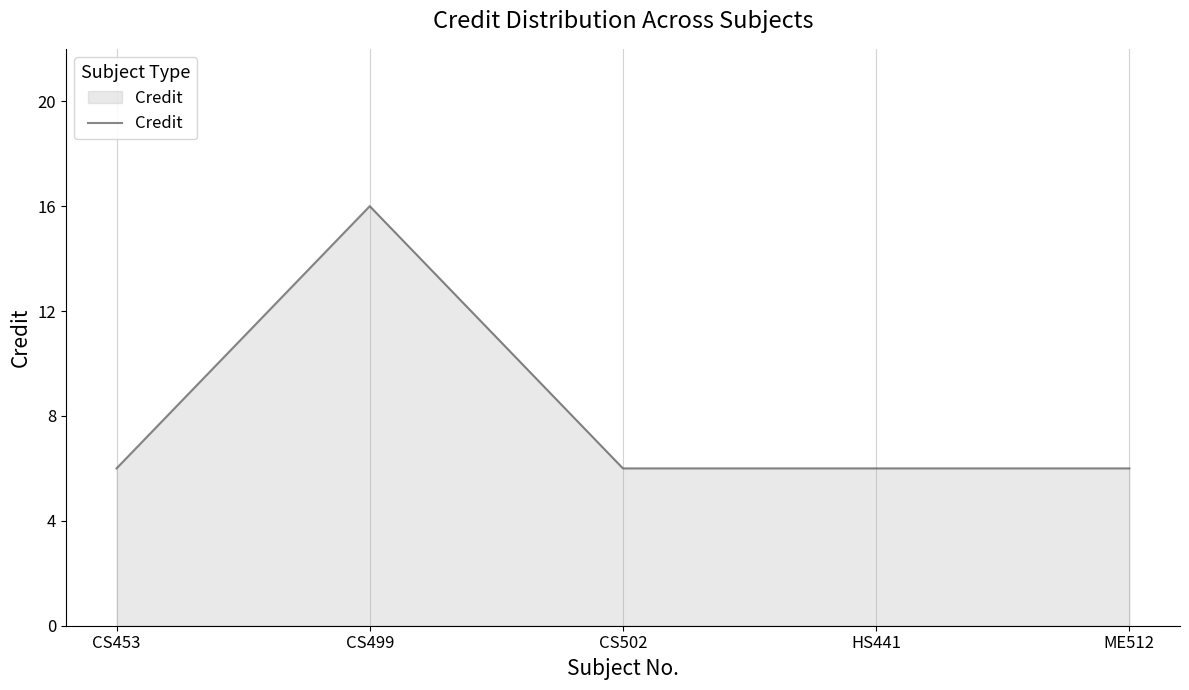

What is the approximate value at CS499, to the nearest 5?

15